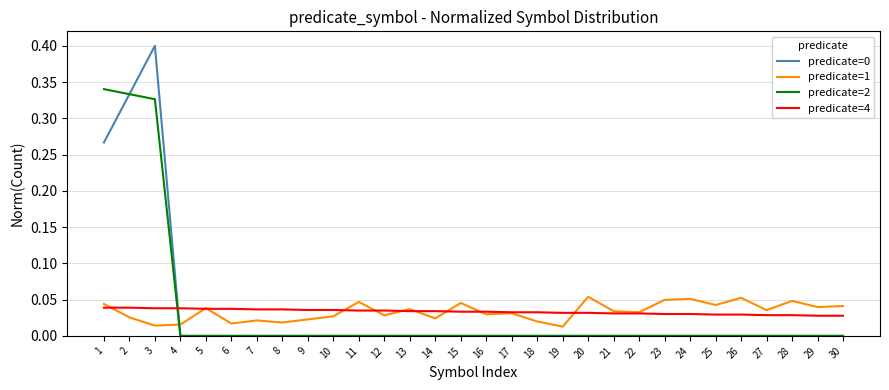

True or false: predicate=2 and predicate=4 intersect in this chart.

True